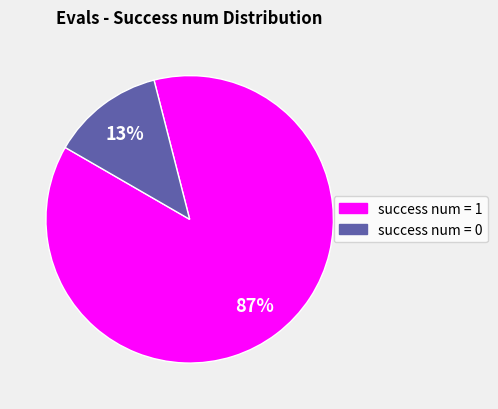

Count the number of slices in the pie.

2